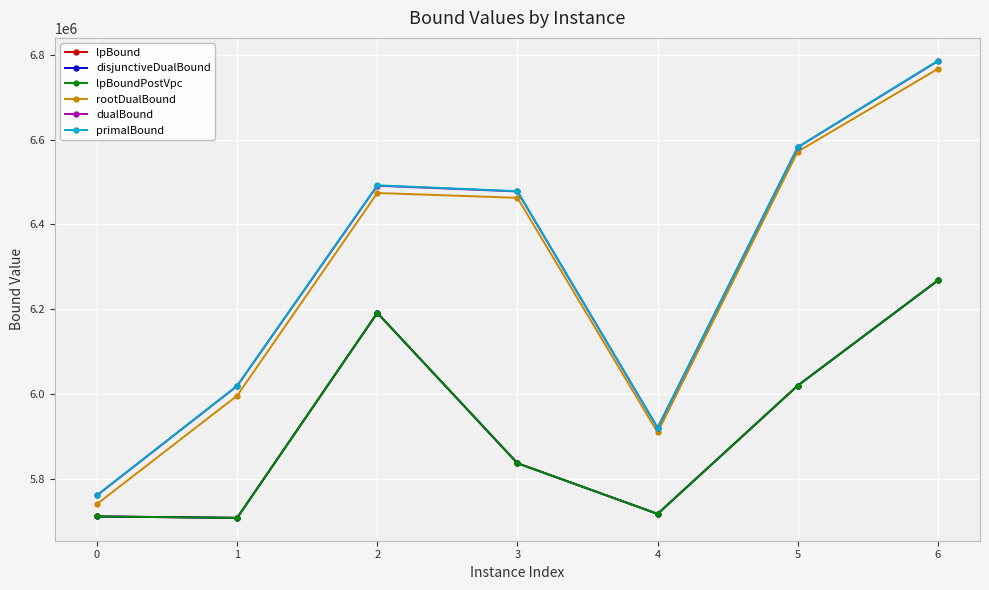

At which label is rootDualBound closest to 6253757?

3